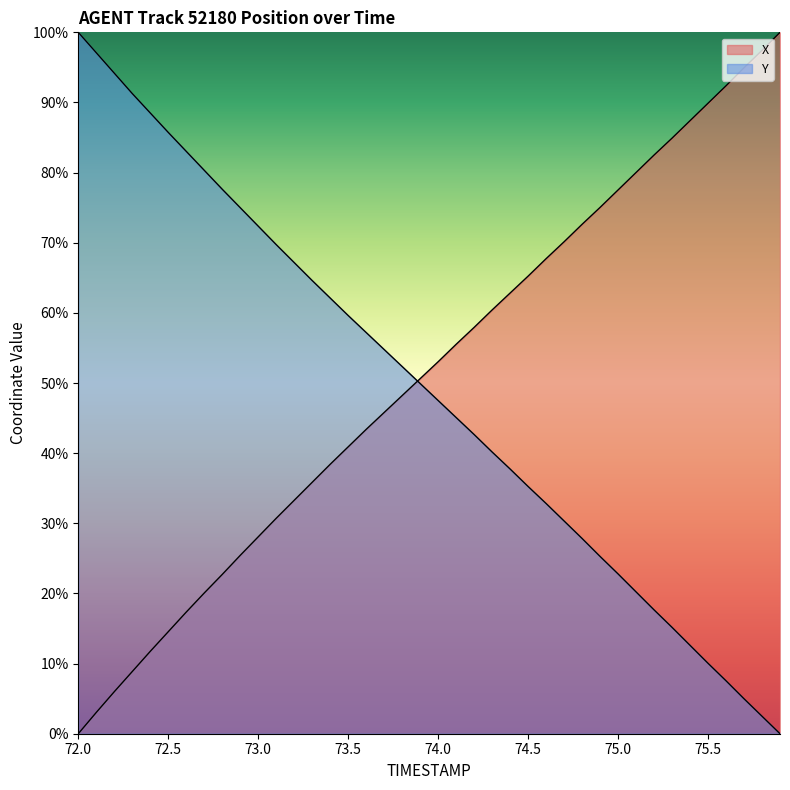

Which series has the largest total across all categories?

X